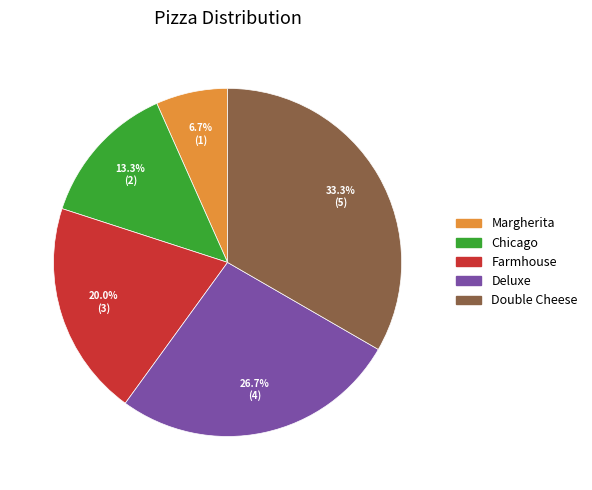

Rank the categories by value from highest to lowest.

Double Cheese, Deluxe, Farmhouse, Chicago, Margherita